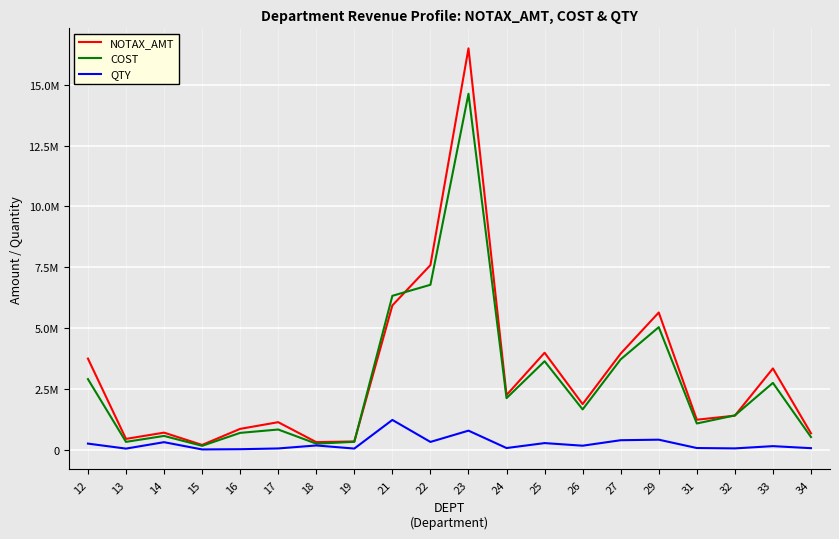

Is it true that COST equals 2424585.2 at 26?

False